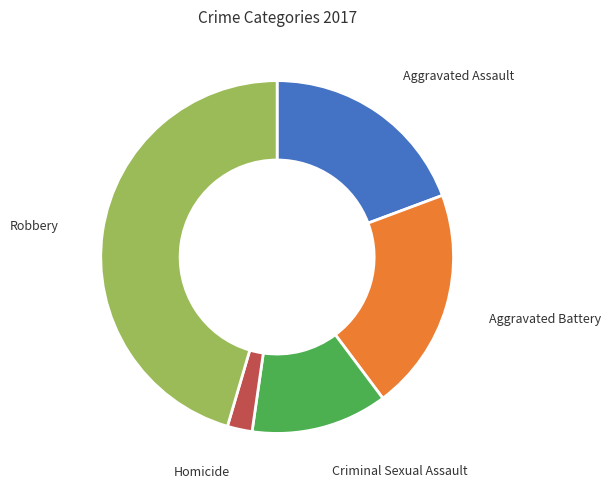

Is there any slice that represents more than half of the pie?

No